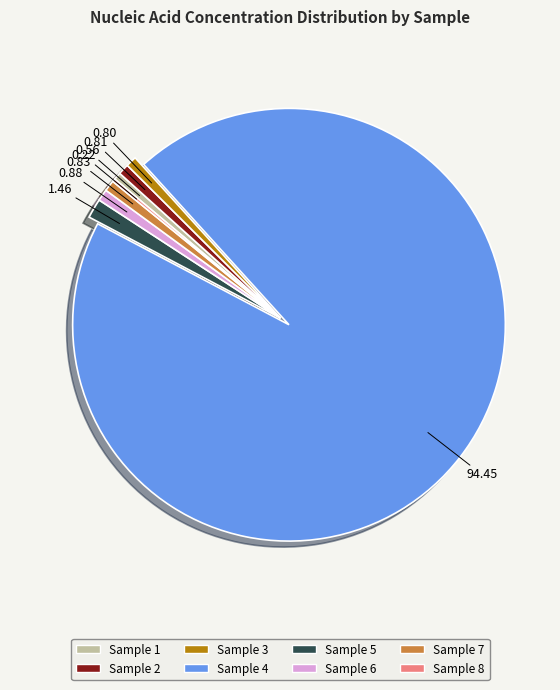

What is the ratio of the value at Sample 2 to the value at Sample 1?

1.5